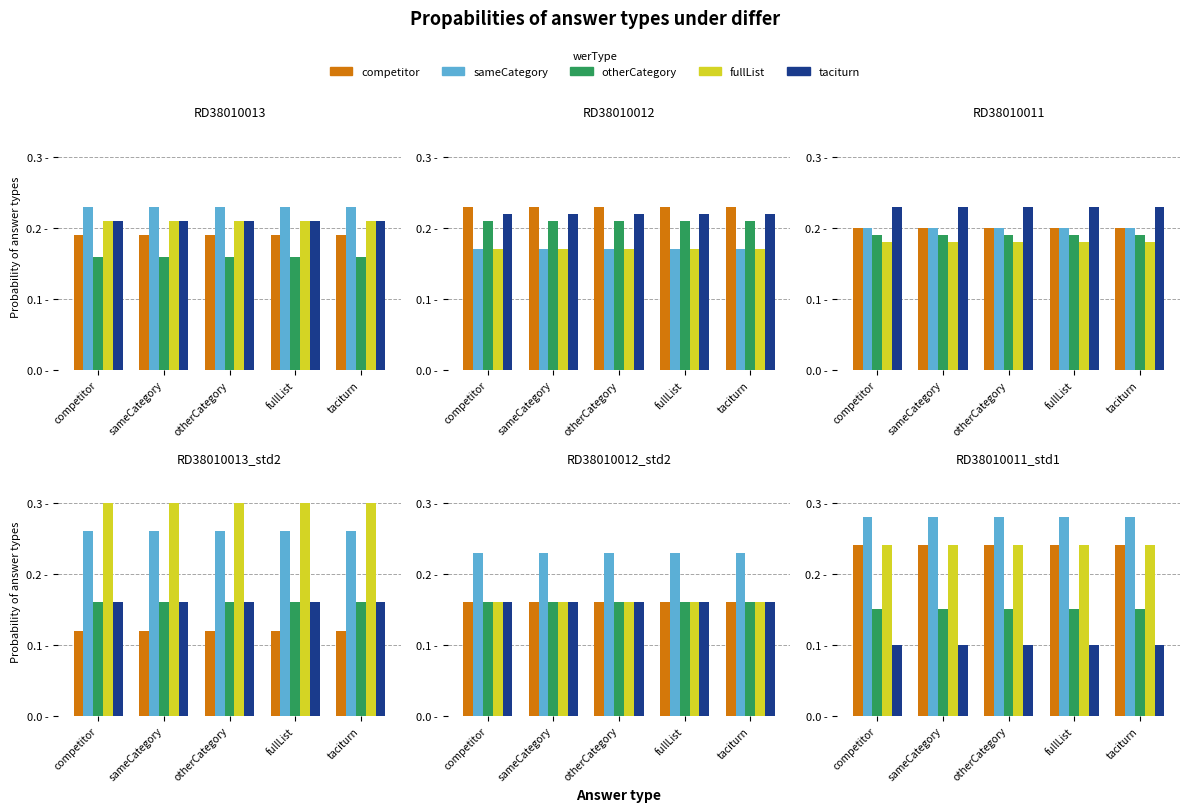

Between otherCategory and fullList, which series saw the biggest shift?

competitor